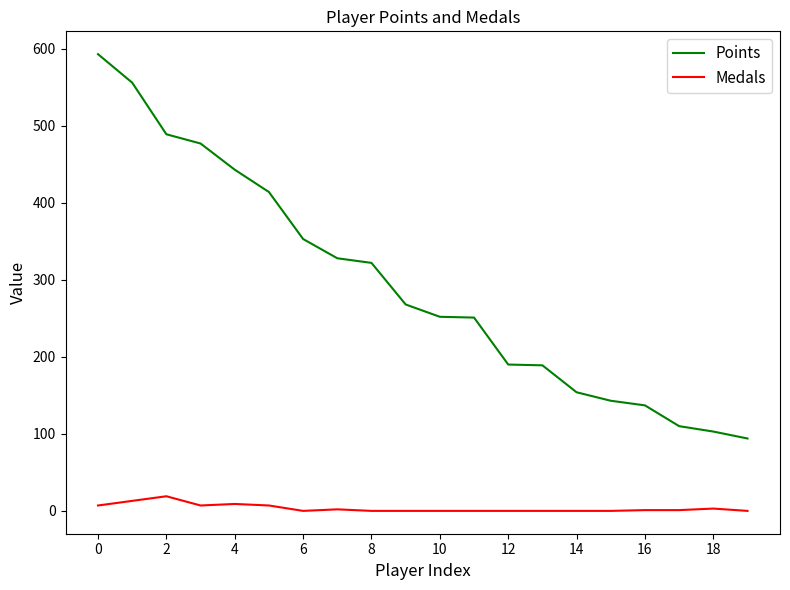

List the series in order of their overall mean, highest first.

Points, Medals